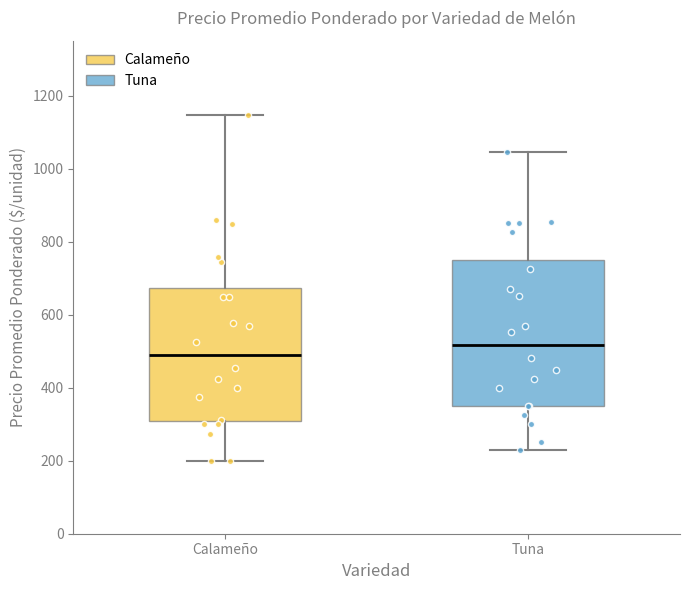

Which box is the tallest, from its lower edge to its upper edge?

Tuna